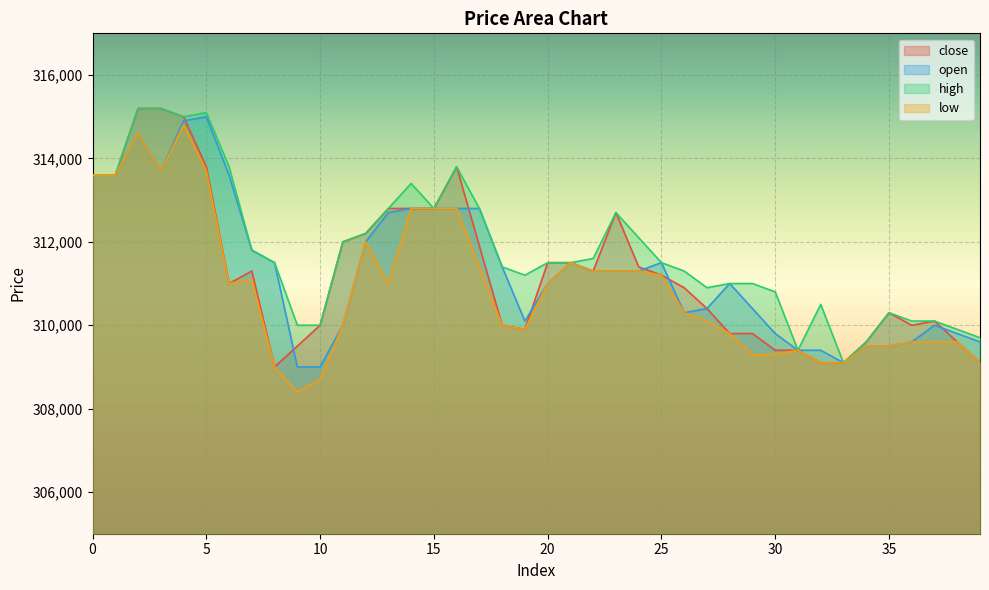

At which category is the sum across all series the highest?

4